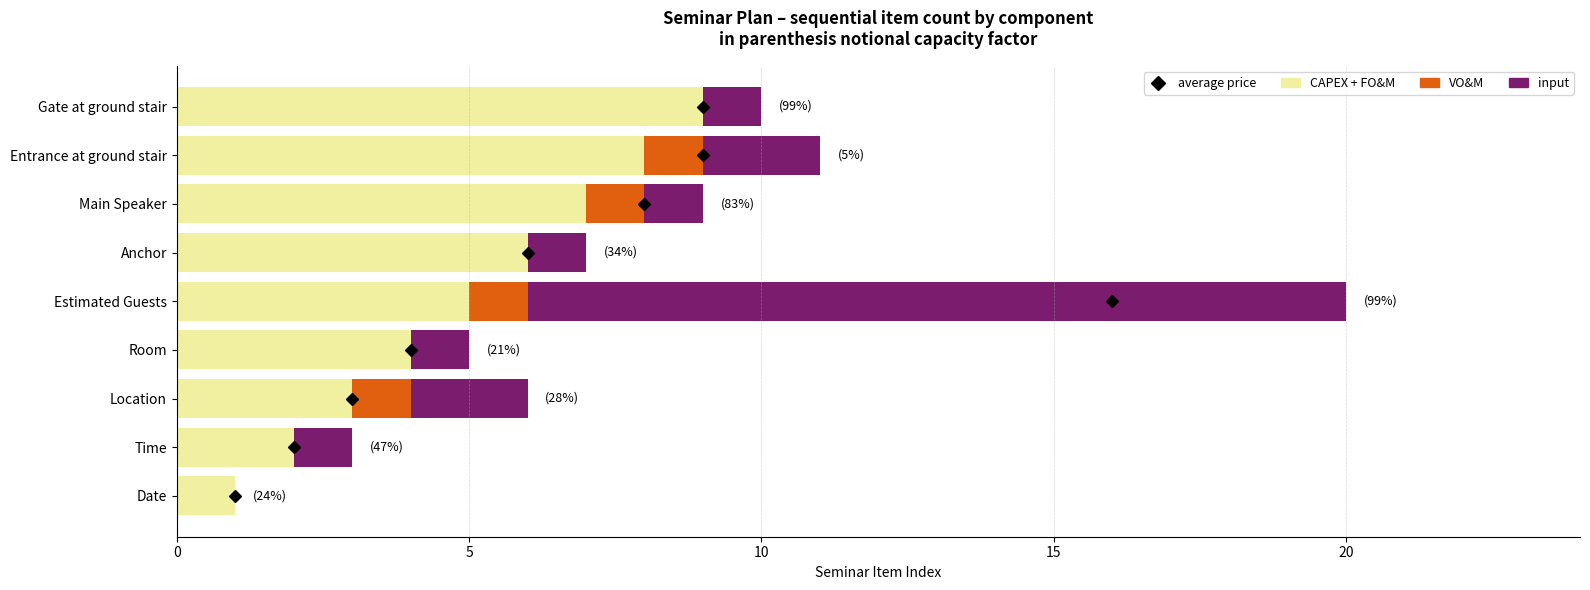

The value of CAPEX + FO&M at Room is 4. True or false?

True